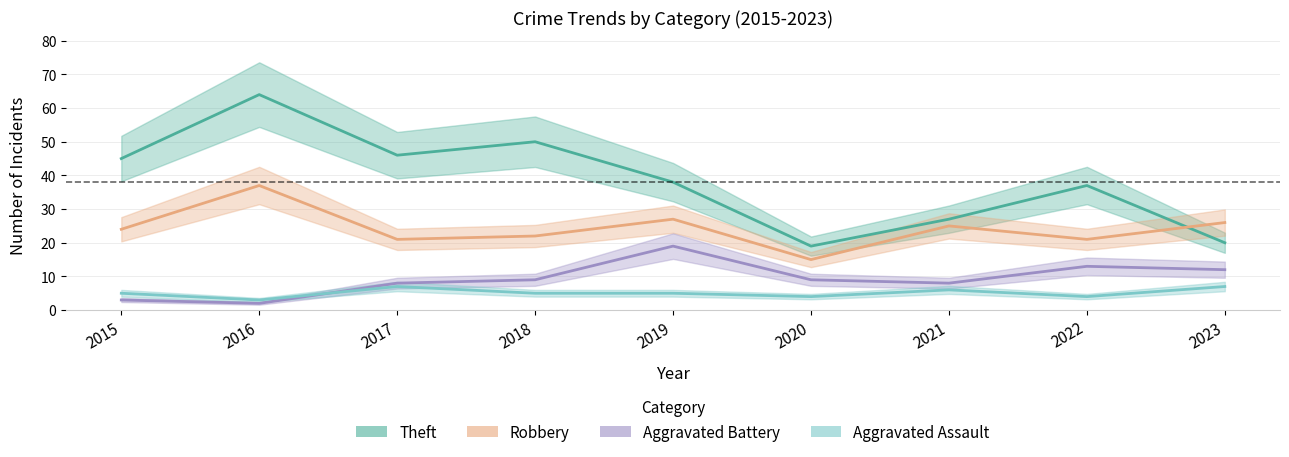

True or false: Aggravated Battery and Theft cross at least once.

False